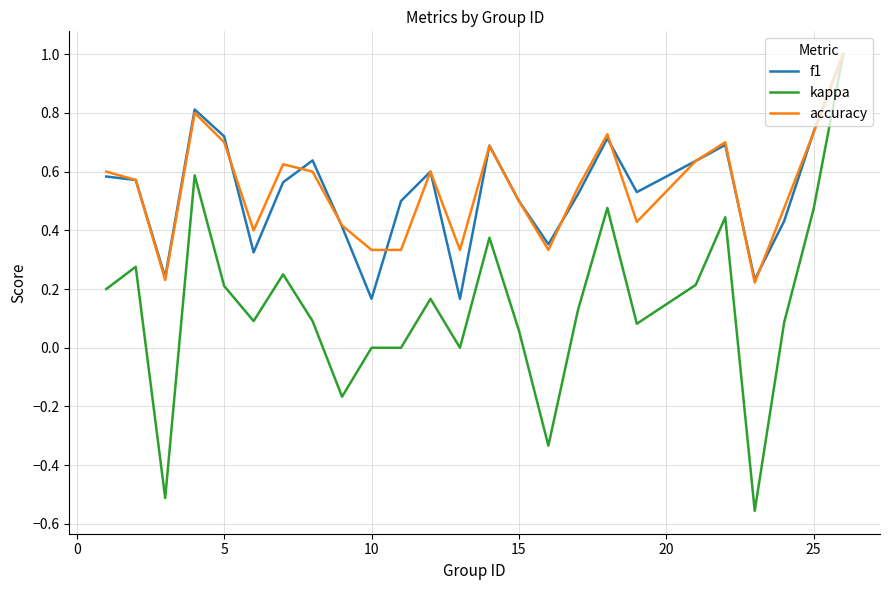

What is the greatest value displayed?

1.0